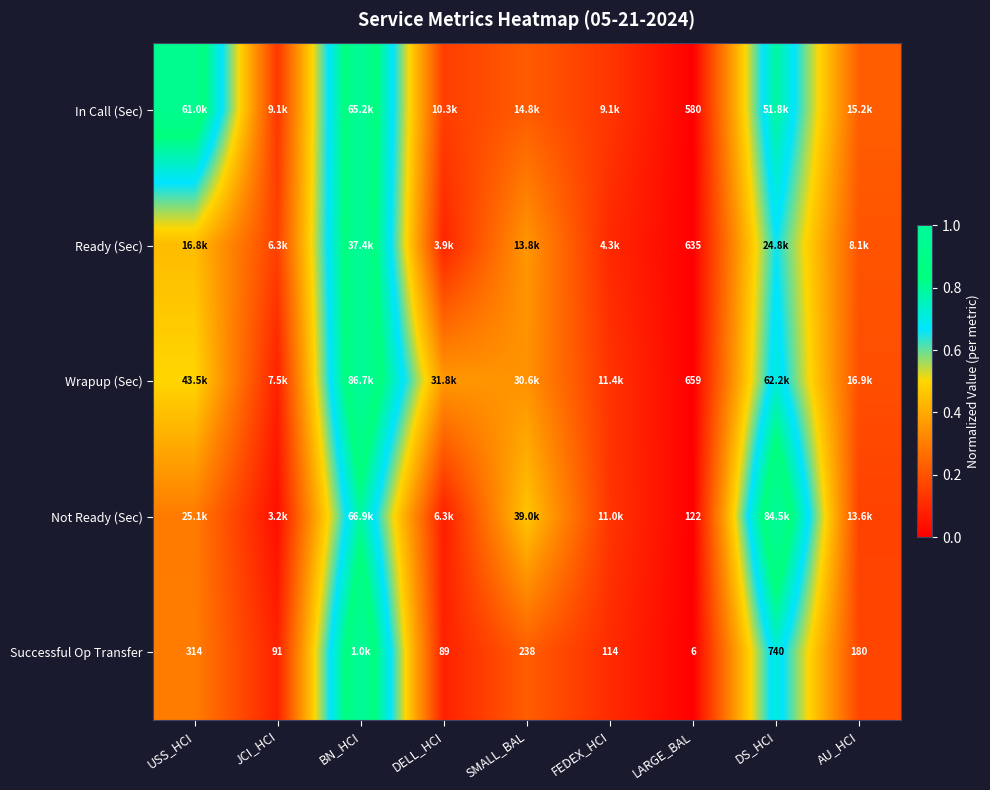

How many data points does each series have?

9